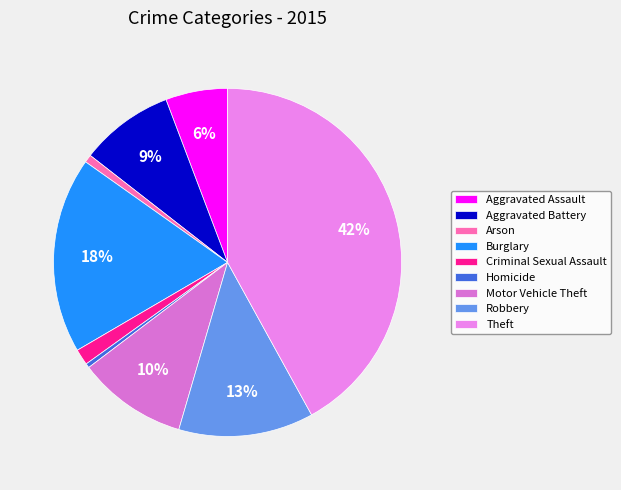

Which category has the smallest portion of the pie?

Homicide